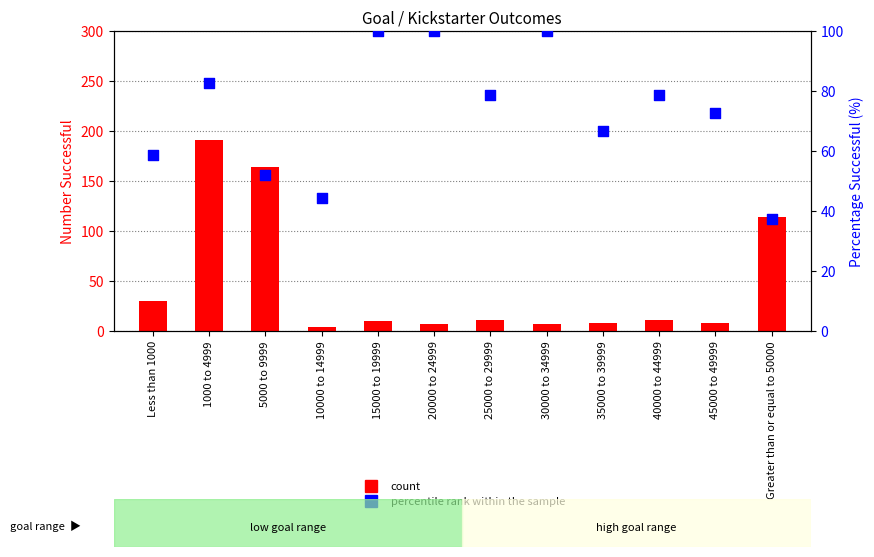

At which category is the sum across all series the highest?

1000 to 4999